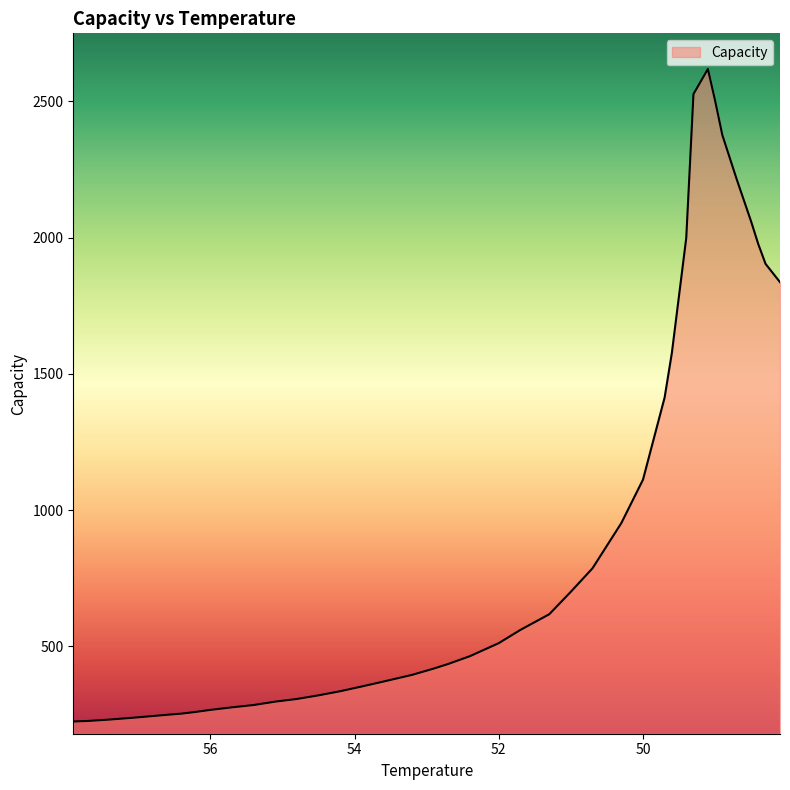

Where does the data first go above 464?

52.4